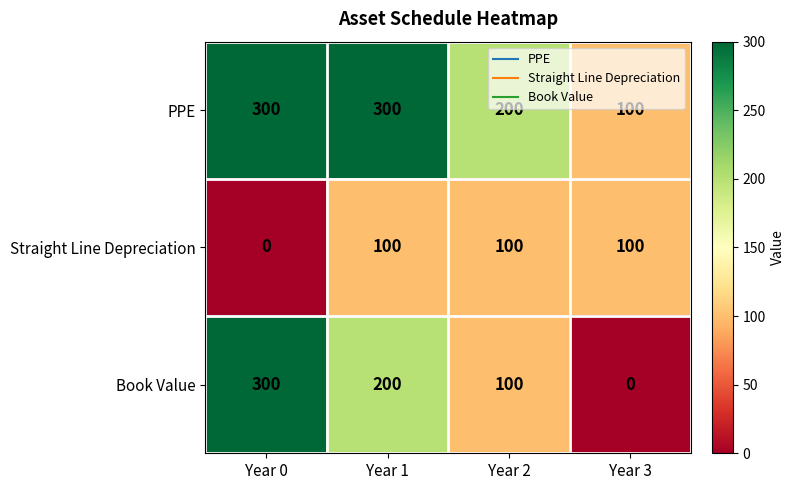

Reading left to right, transcribe all the data shown in this chart.

PPE: 300	300	200	100
Straight Line Depreciation: 0	100	100	100
Book Value: 300	200	100	0